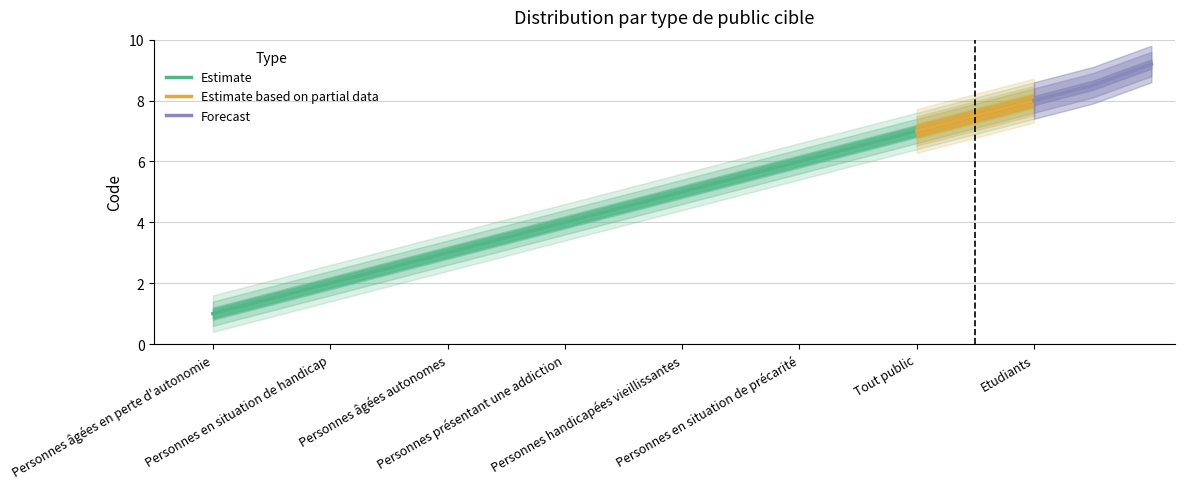

Rank the categories by value from lowest to highest.

Personnes âgées en perte d'autonomie, Personnes en situation de handicap, Personnes âgées autonomes, Personnes présentant une addiction, Personnes handicapées vieillissantes, Personnes en situation de précarité, Tout public, Etudiants